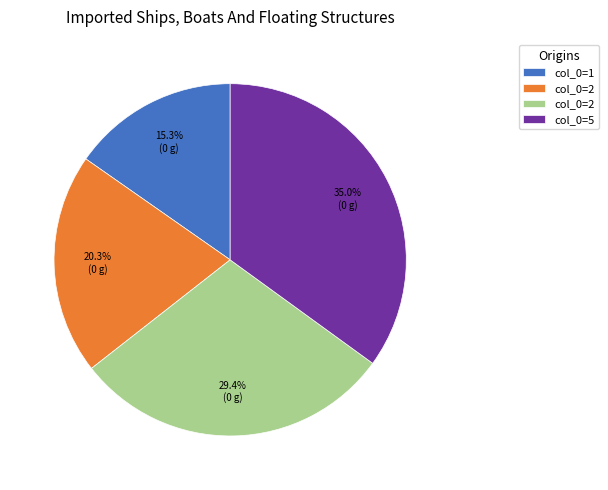

To the nearest percent, what is the average slice percentage?

25%